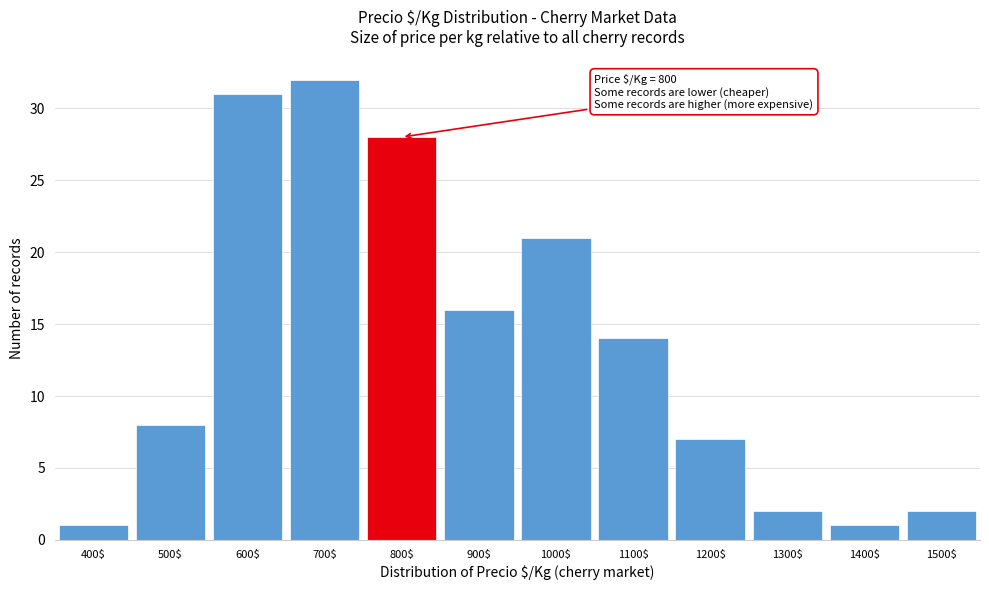

Reading left to right, transcribe all the data shown in this chart.

1	8	31	32	28	16	21	14	7	2	1	2